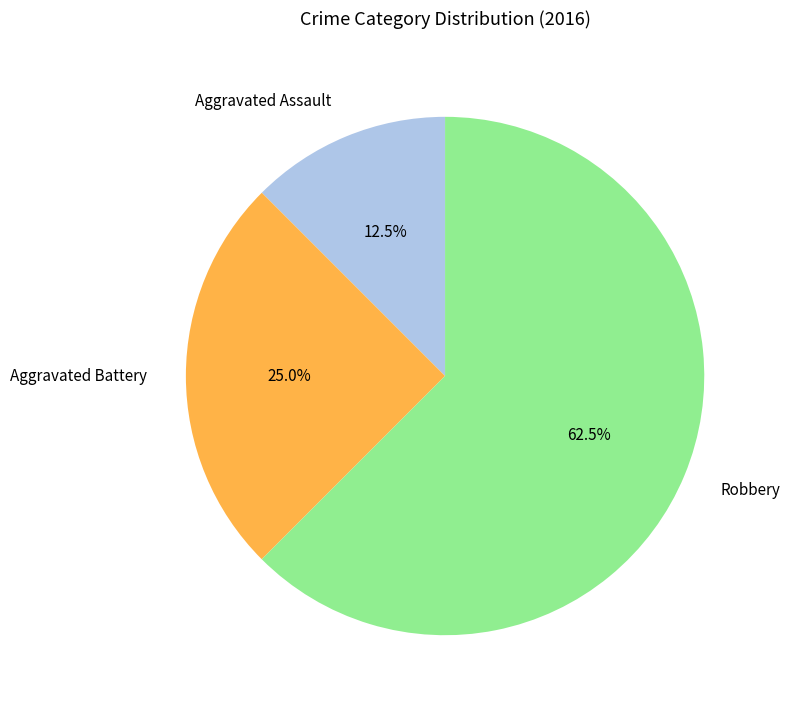

What portion of the pie excludes Aggravated Assault?

87.5%